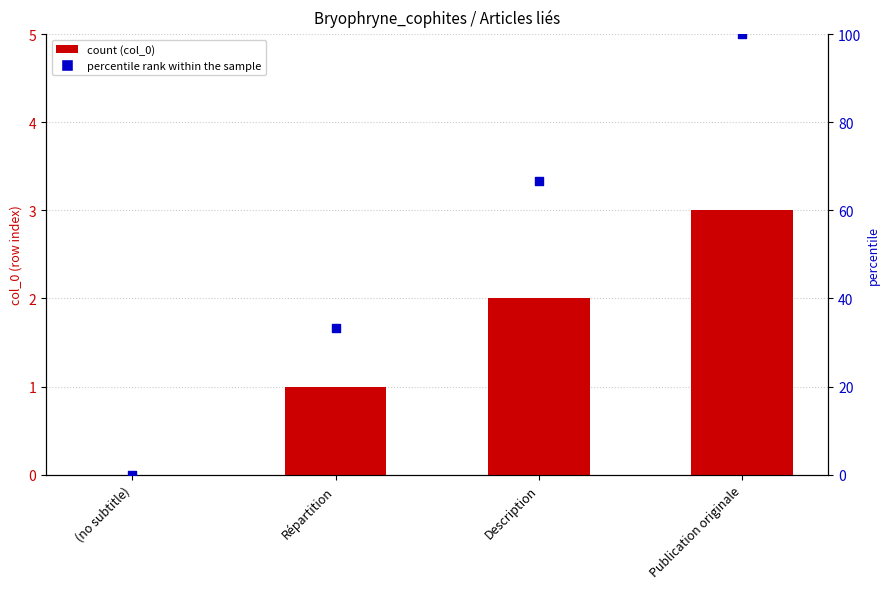

Is the value of percentile rank within the sample at Description greater than the value of col_0 at (no subtitle)?

Yes